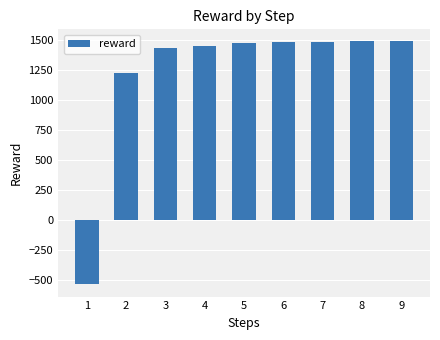

At which label is the value closest to 472?

2